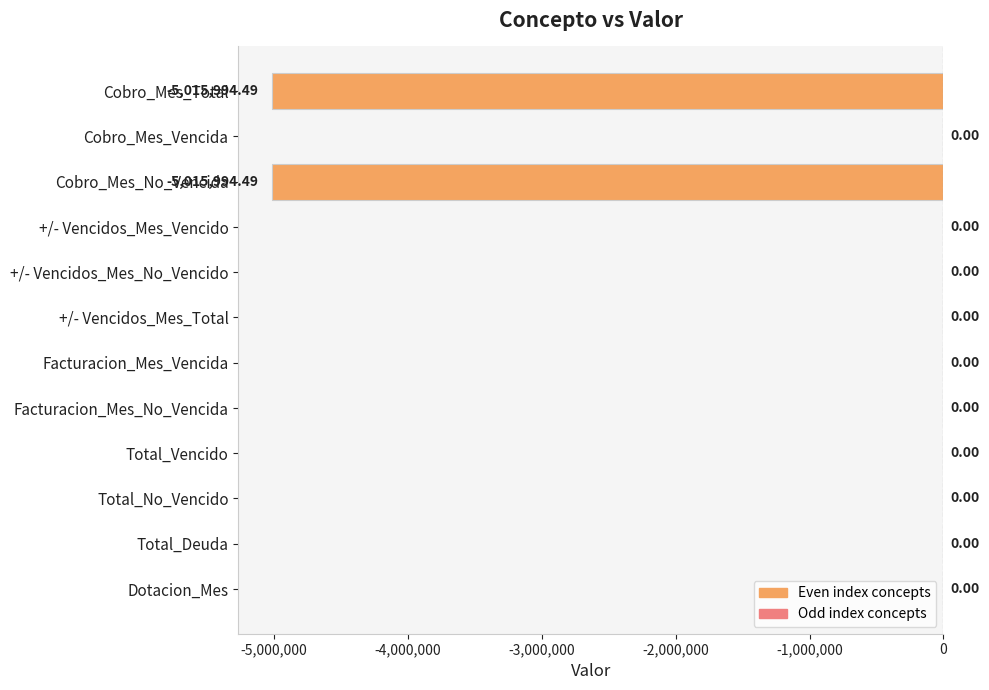

What is the sum of all values?

-10031989.0